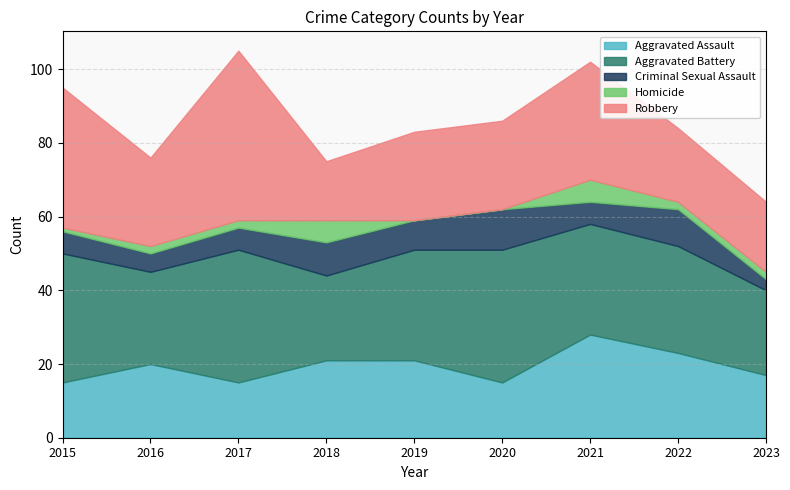

The value of Aggravated Assault at 2017 is 15. True or false?

True